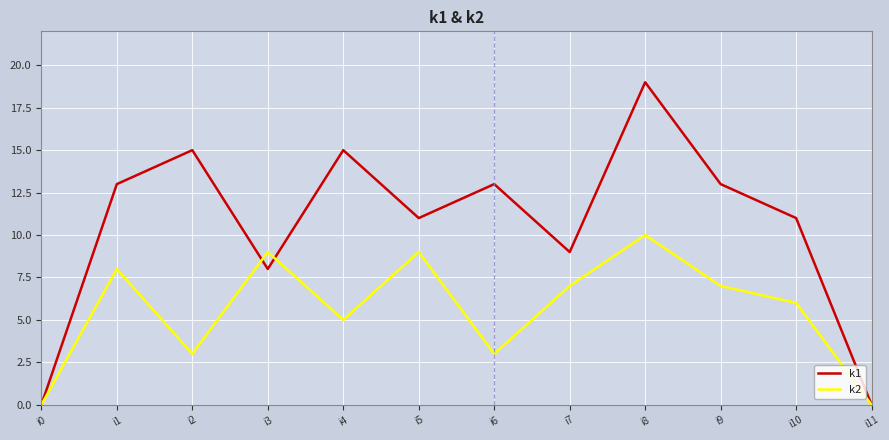

Is it true that k2 equals 6 at i11?

False